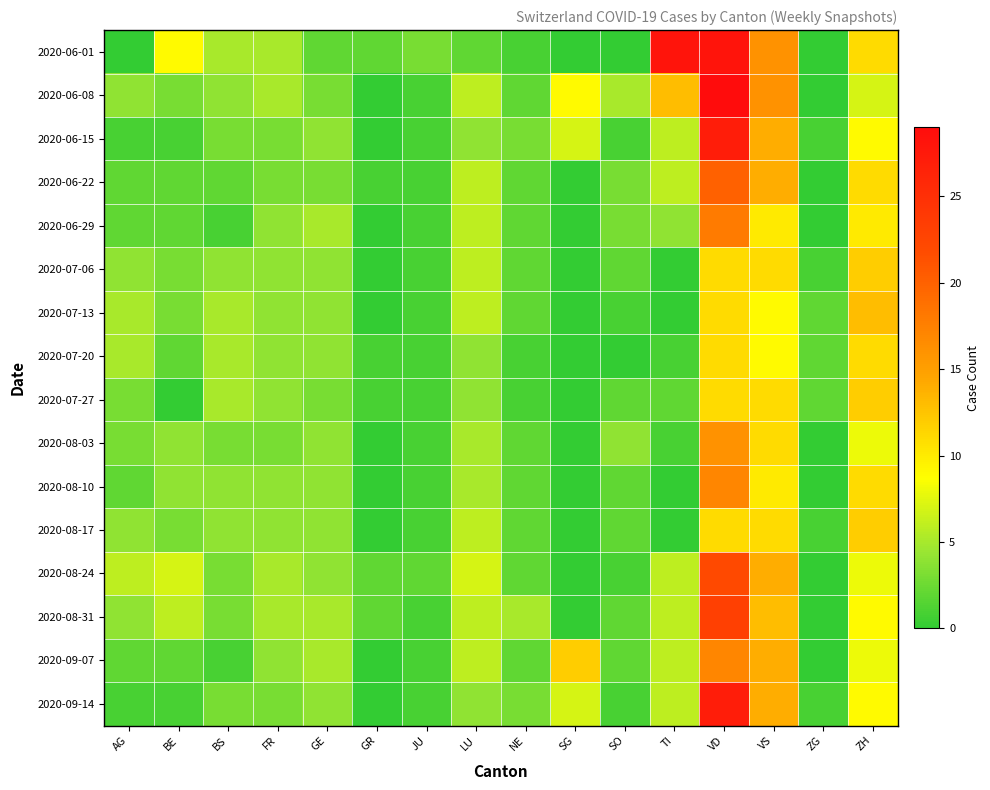

Which has a higher value, GR or SG?

GR